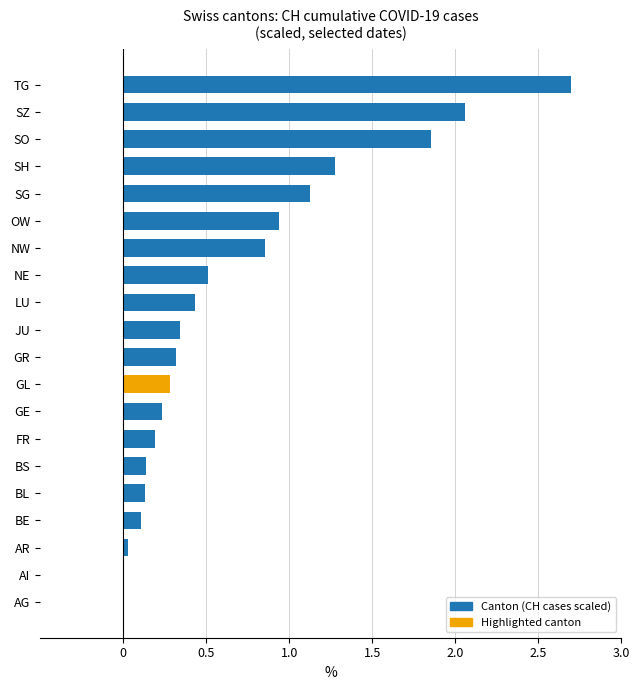

What is the average value?

0.7